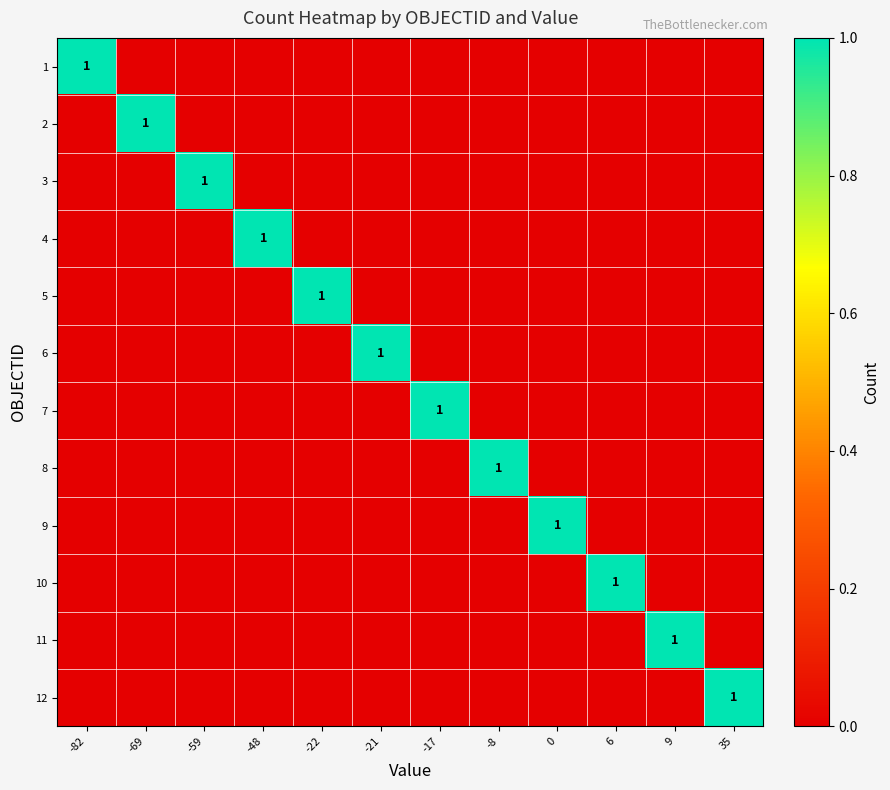

Rank the series at -17 from highest to lowest value.

7, 1, 2, 3, 4, 5, 6, 8, 9, 10, 11, 12